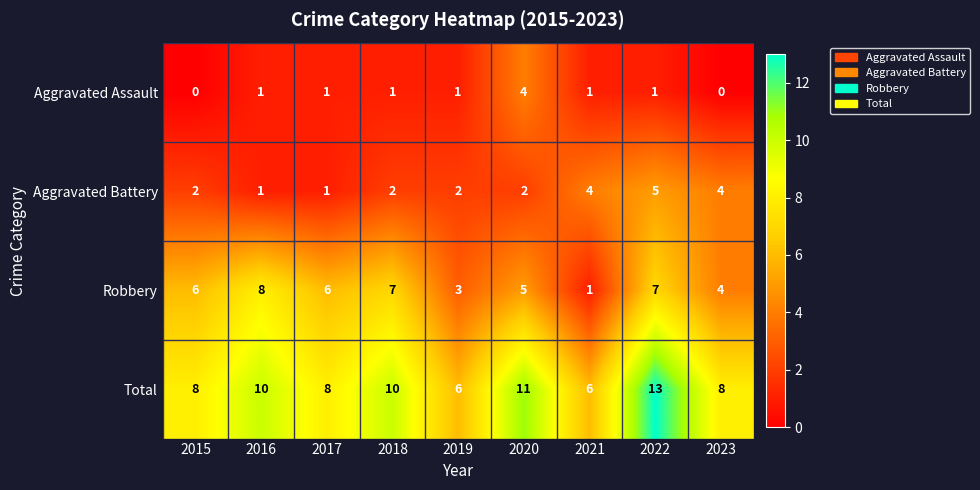

What is the spread (max minus min) of values at 2020?

9